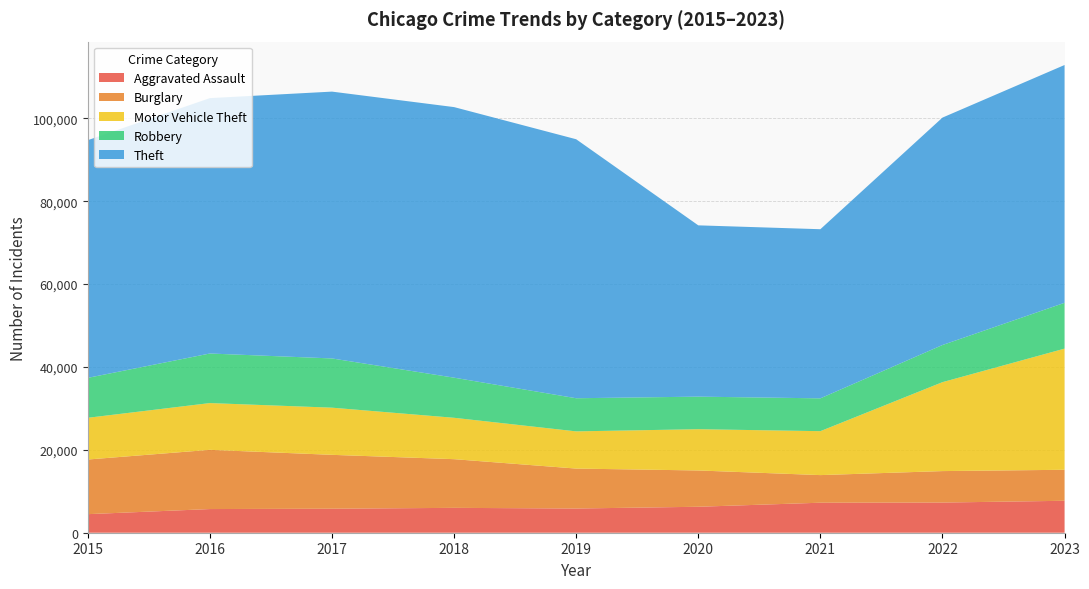

Reading left to right, list all the values displayed in this chart.

Aggravated Assault: 4480	5712	5793	6001	5841	6264	7242	7280	7708
Burglary: 13184	14289	13001	11747	9638	8758	6662	7592	7480
Motor Vehicle Theft: 10068	11285	11380	9985	8977	9959	10602	21459	29236
Robbery: 9638	11960	11880	9681	7995	7855	7920	8962	11057
Theft: 57350	61623	64386	65288	62494	41334	40809	54875	57378